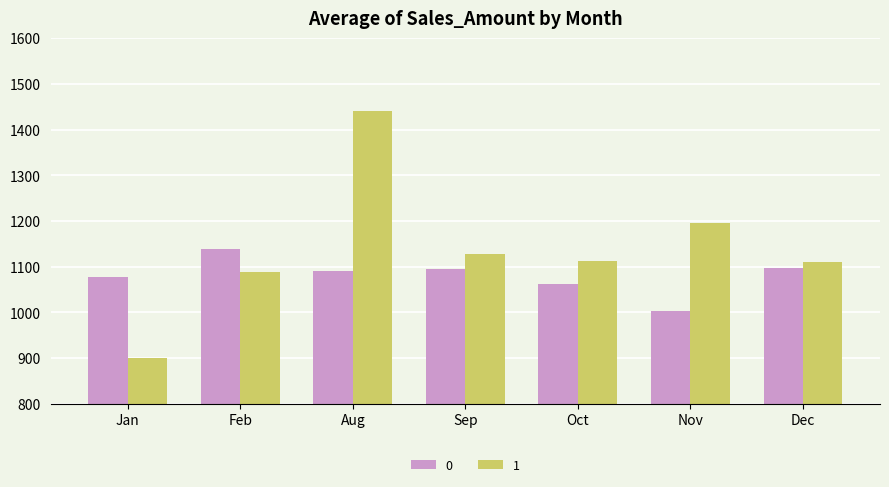

What is the label of the 4th bar from the left?

Sep